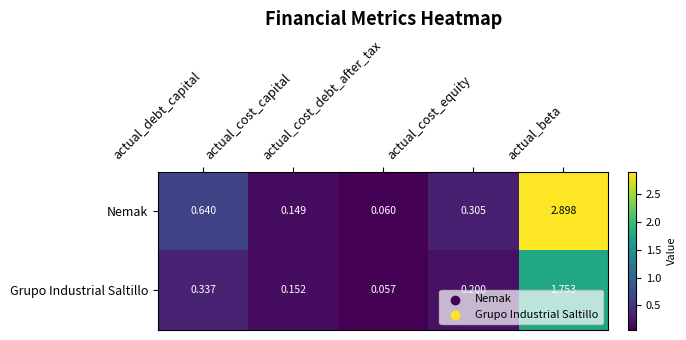

Which series has the widest spread of values?

Nemak